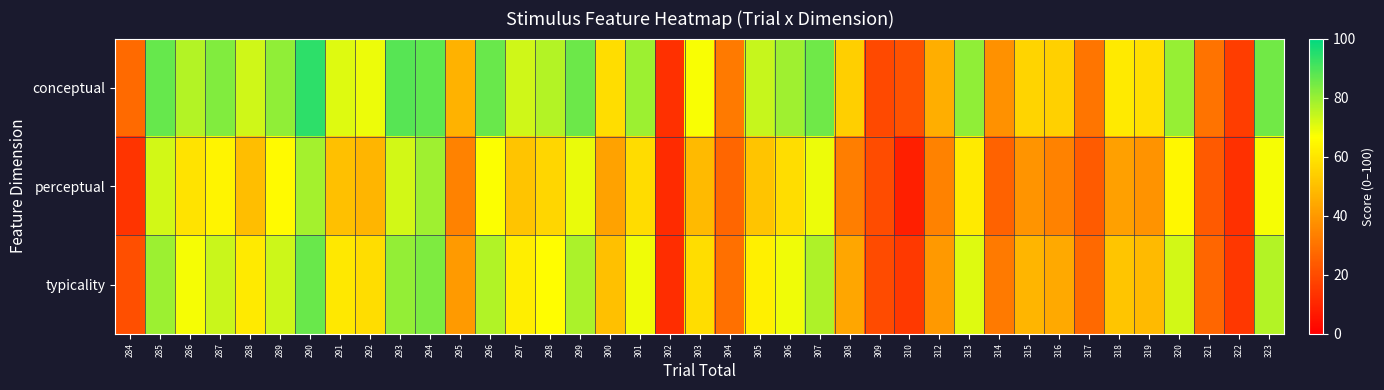

What is the greatest value displayed?

93.8